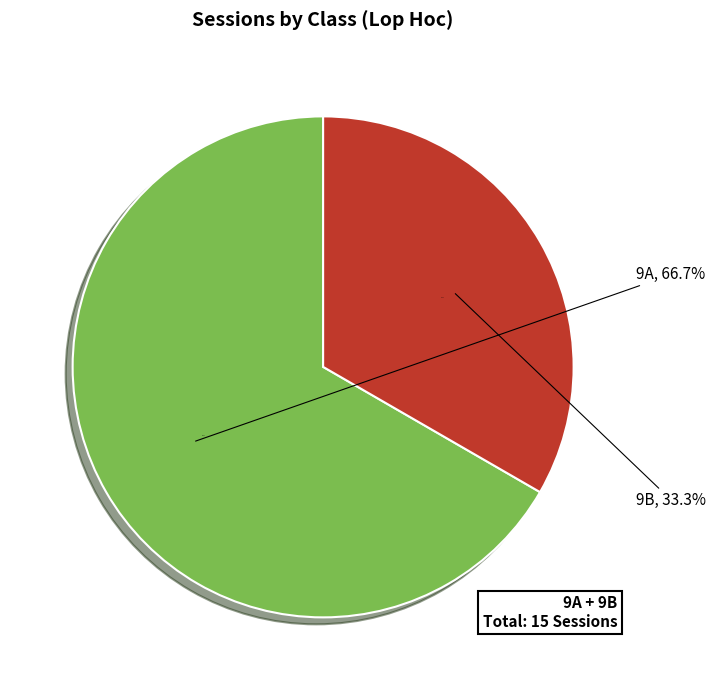

How much of the chart is everything except 9B?

66.7%